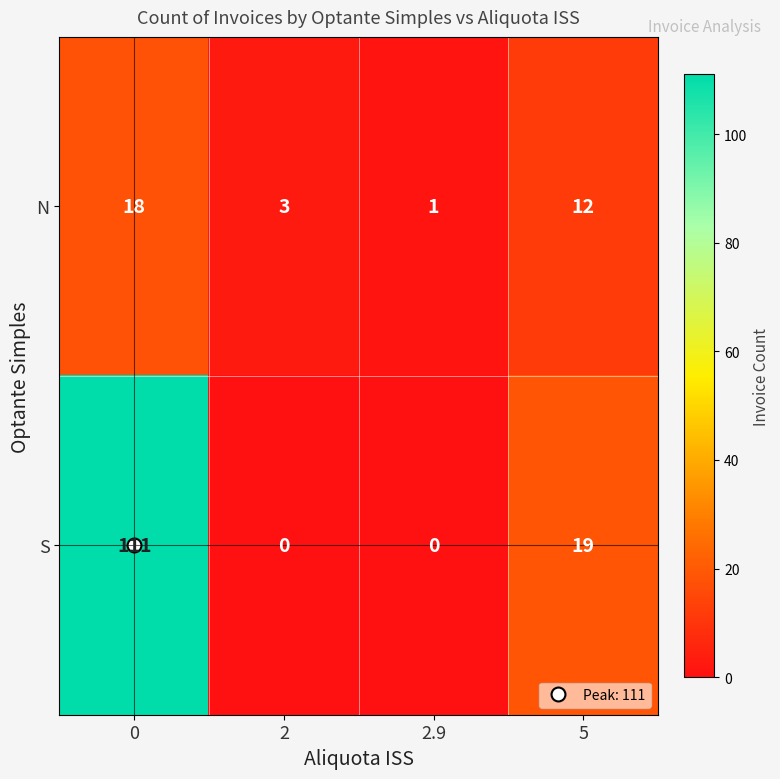

Count the N values in the range 3 to 18.

3